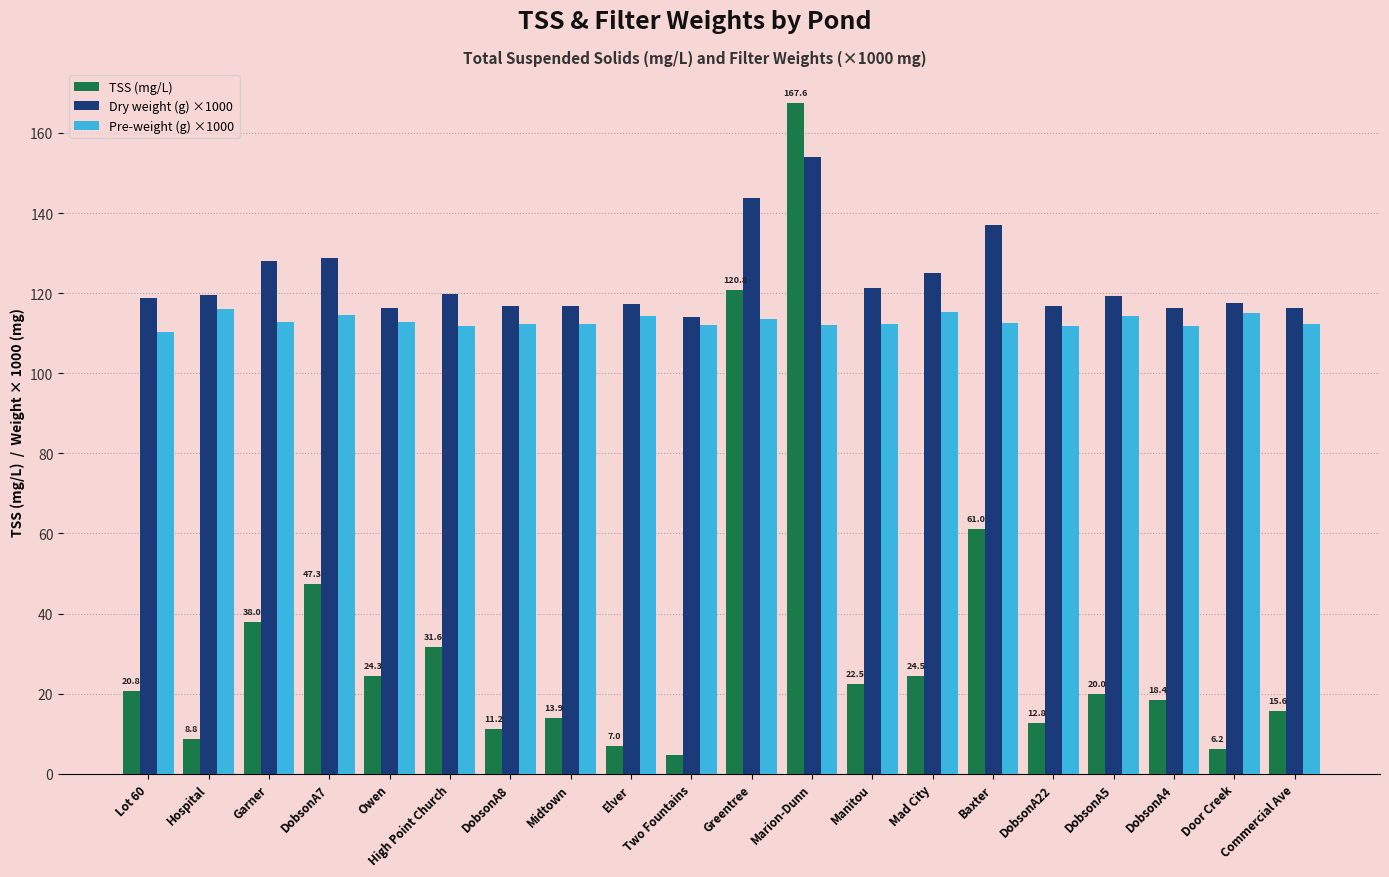

At which label does TSS (mg/L) first exceed 20?

Lot 60